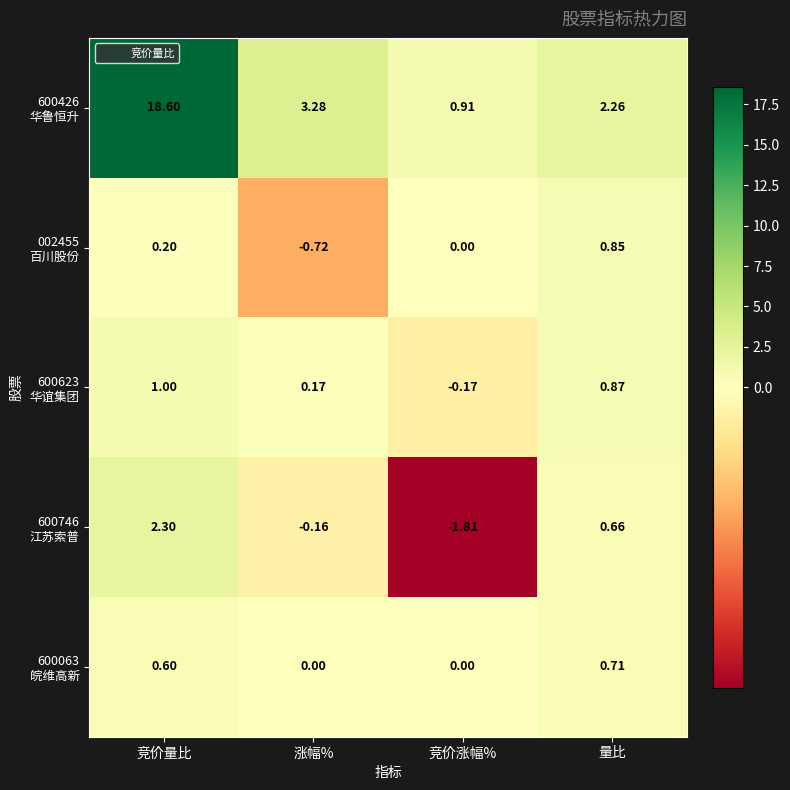

Which label corresponds to the largest value in the chart?

竞价量比